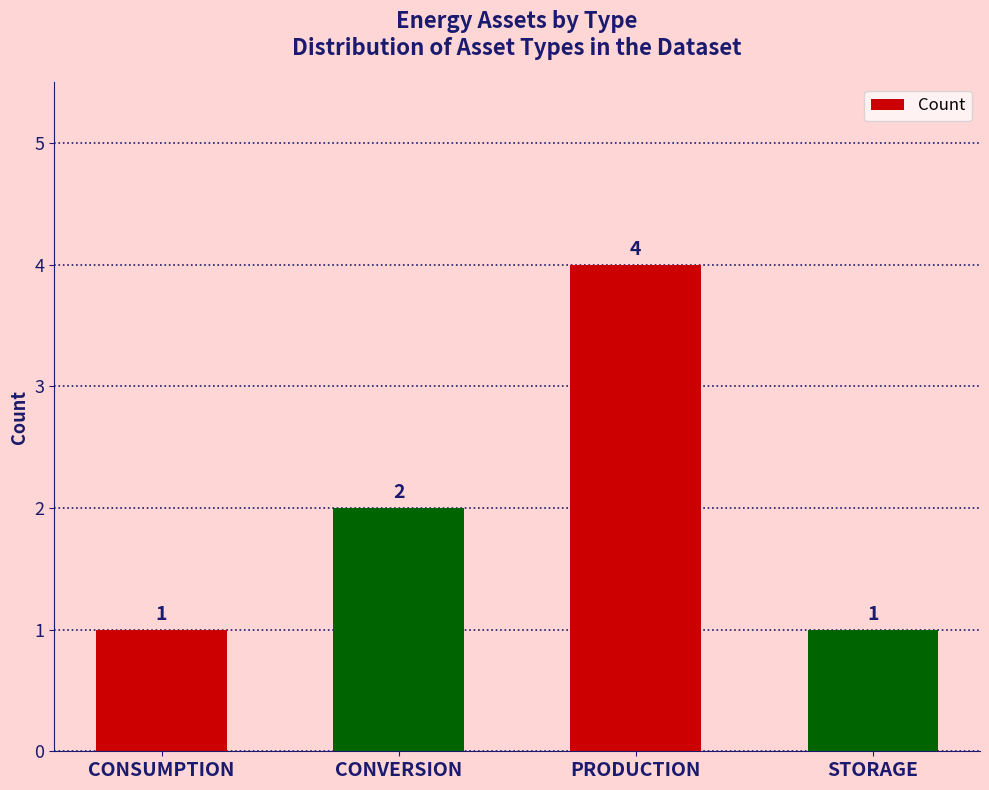

Reading left to right, extract all data points from this chart.

CONSUMPTION=1	CONVERSION=2	PRODUCTION=4	STORAGE=1